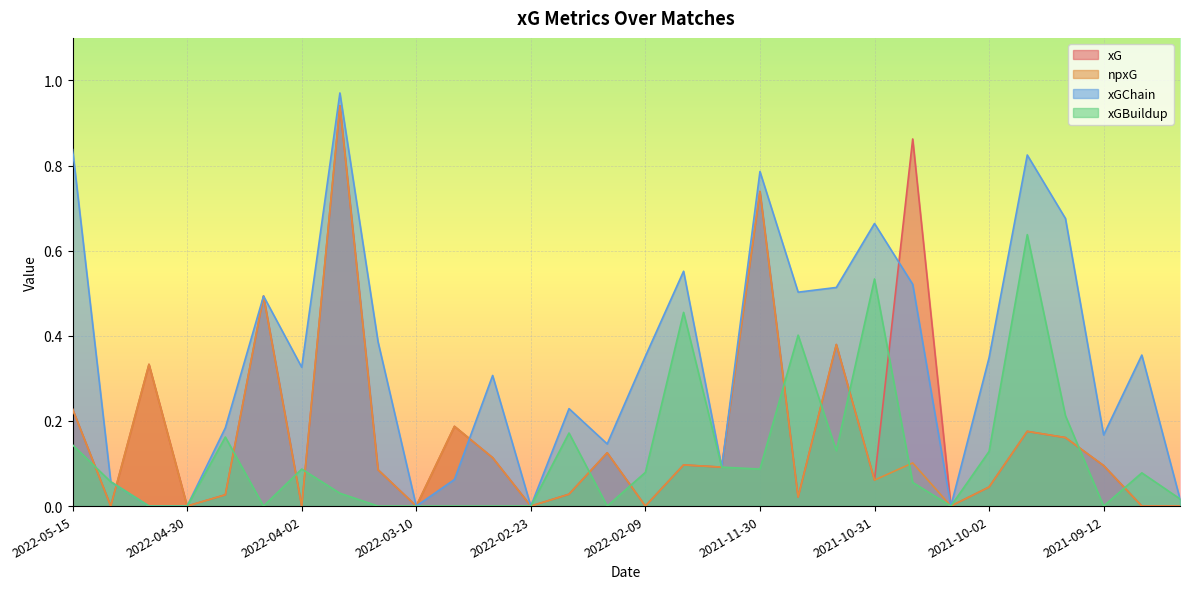

True or false: npxG and xG cross at least once.

False